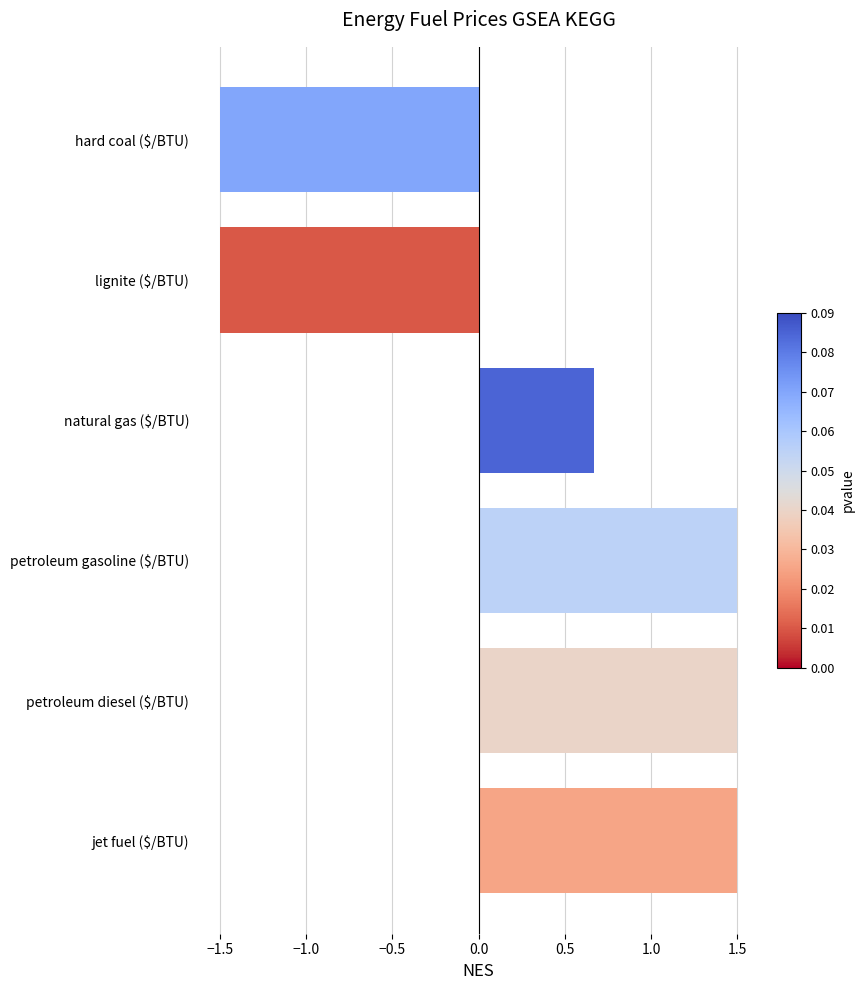

At which label is the value closest to 0?

natural gas ($/BTU)